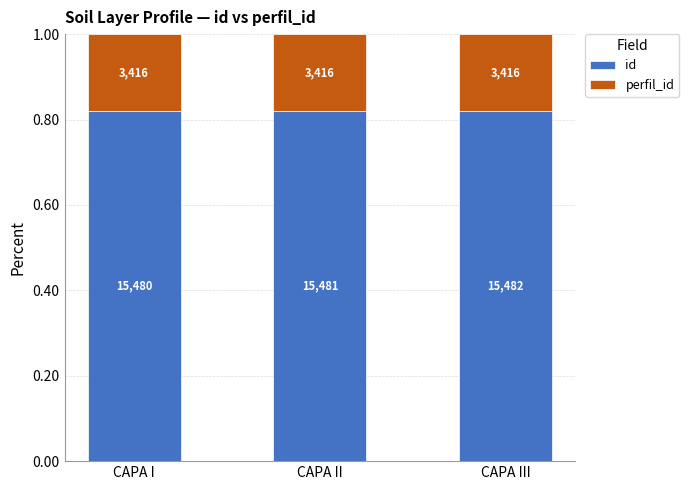

Does the chart contain stacked bars?

Yes